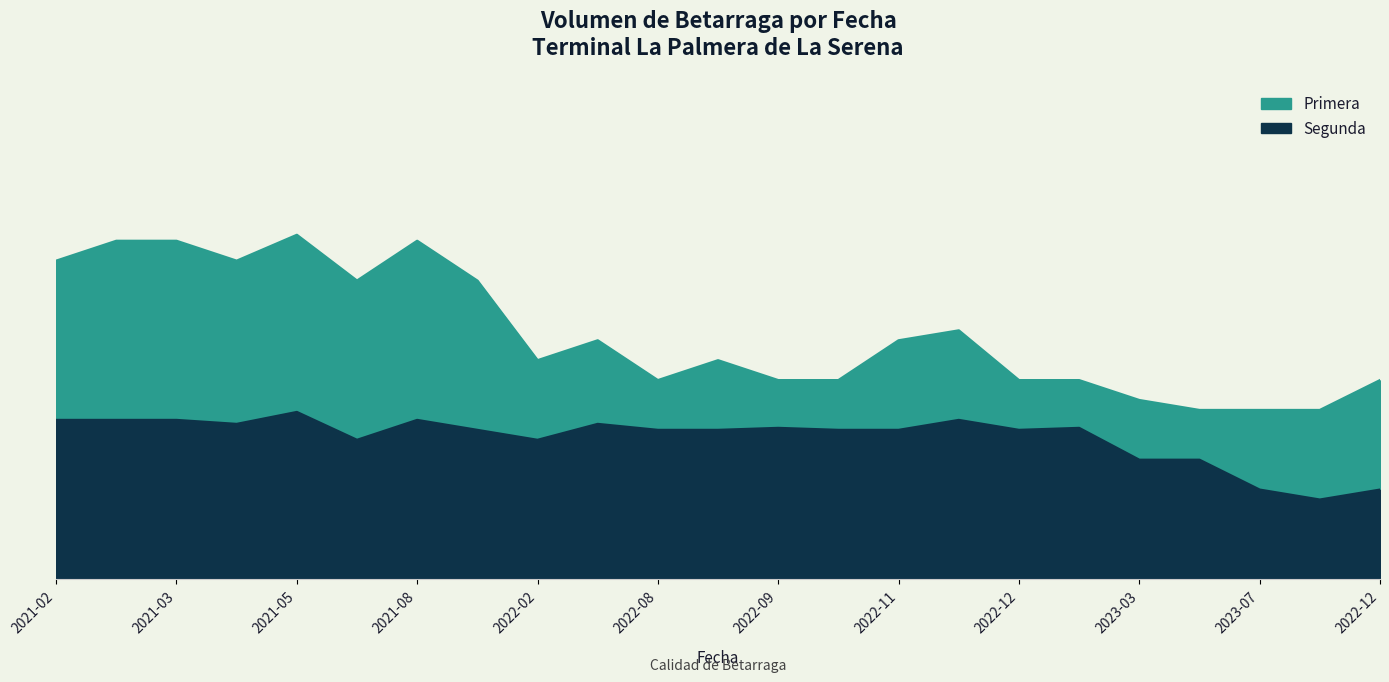

What is the minimum value for Primera?

1700